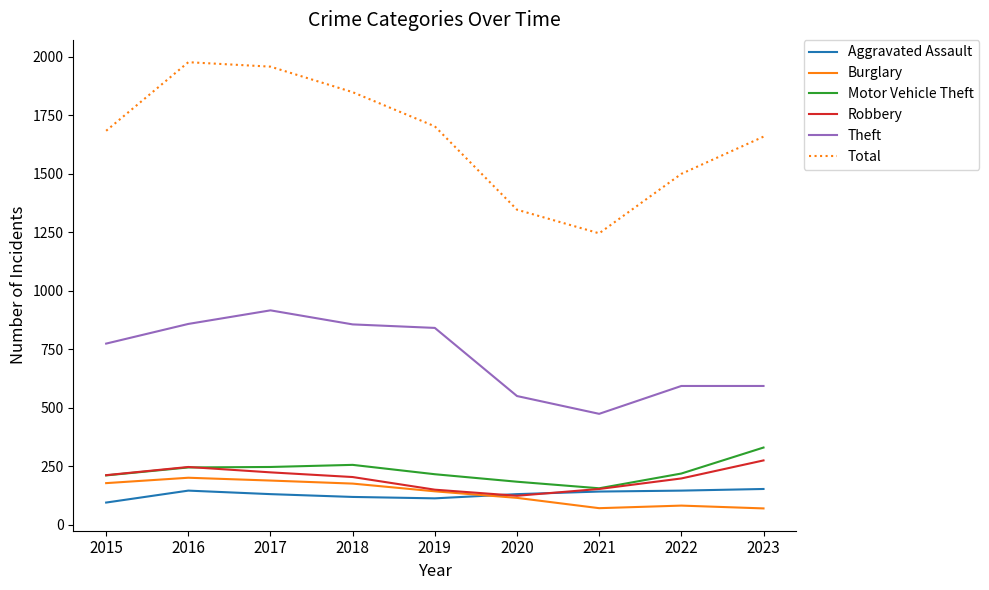

Is this an area chart (filled region under the line)?

No